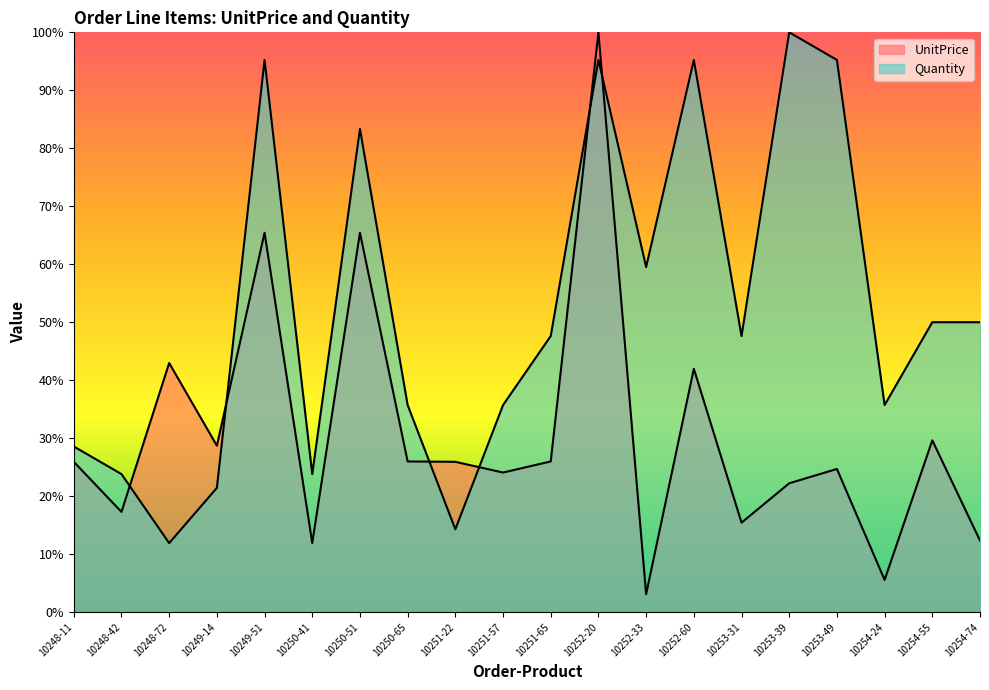

Reading left to right, list all the values displayed in this chart.

UnitPrice: 10248-11=25.9	10248-42=17.3	10248-72=43.0	10249-14=28.7	10249-51=65.4	10250-41=11.9	10250-51=65.4	10250-65=26.0	10251-22=25.9	10251-57=24.1	10251-65=26.0	10252-20=100.0	10252-33=3.1	10252-60=42.0	10253-31=15.4	10253-39=22.2	10253-49=24.7	10254-24=5.6	10254-55=29.6	10254-74=12.3
Quantity: 10248-11=28.6	10248-42=23.8	10248-72=11.9	10249-14=21.4	10249-51=95.2	10250-41=23.8	10250-51=83.3	10250-65=35.7	10251-22=14.3	10251-57=35.7	10251-65=47.6	10252-20=95.2	10252-33=59.5	10252-60=95.2	10253-31=47.6	10253-39=100.0	10253-49=95.2	10254-24=35.7	10254-55=50.0	10254-74=50.0